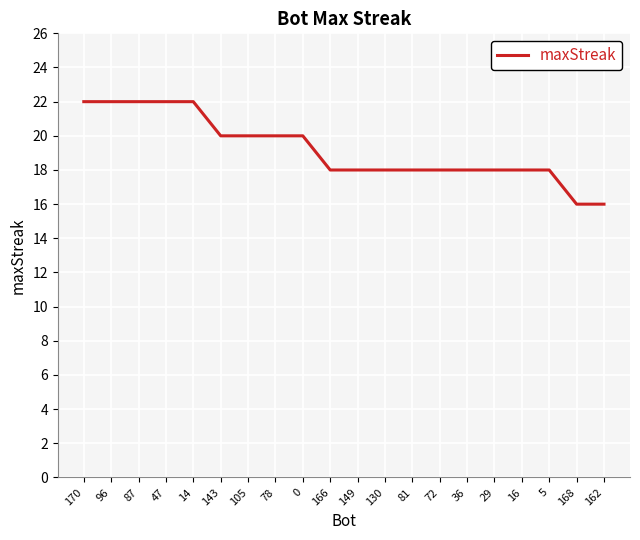

What is the sum of the values at 29 and 78?

38